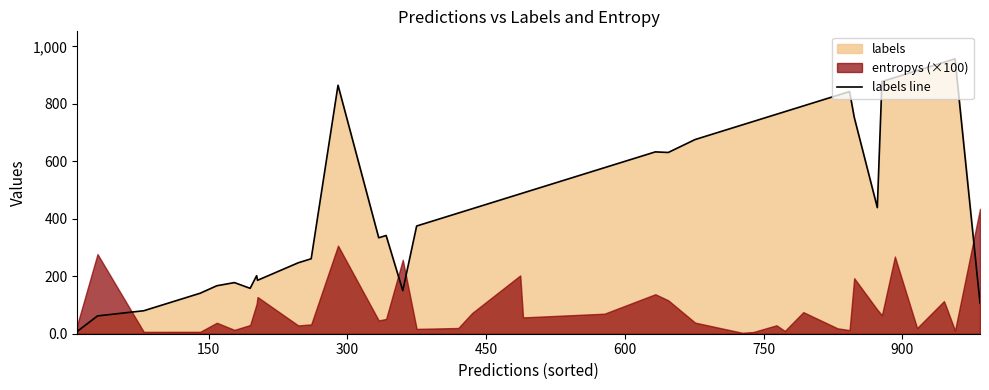

Does the chart have visible grid lines?

No